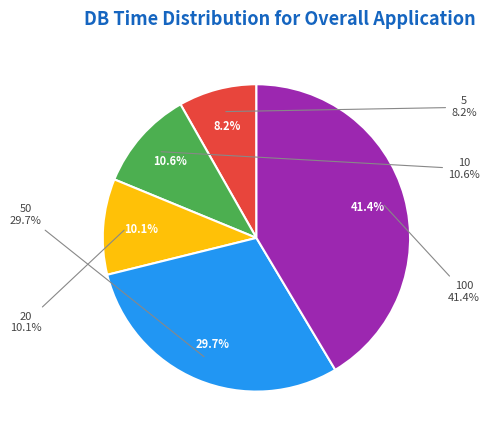

Rank the categories by value from highest to lowest.

100, 50, 10, 20, 5